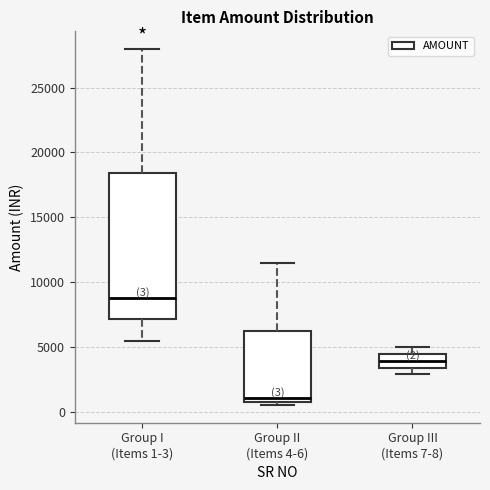

Which box is the tallest, from its lower edge to its upper edge?

Group I (Items 1-3)